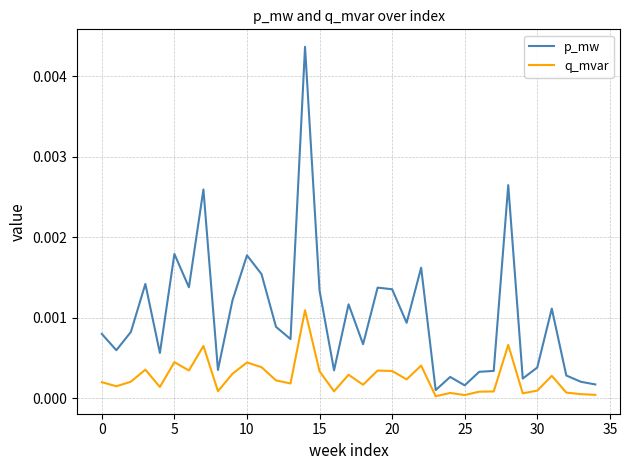

List the series in order of their peak value, highest first.

p_mw, q_mvar